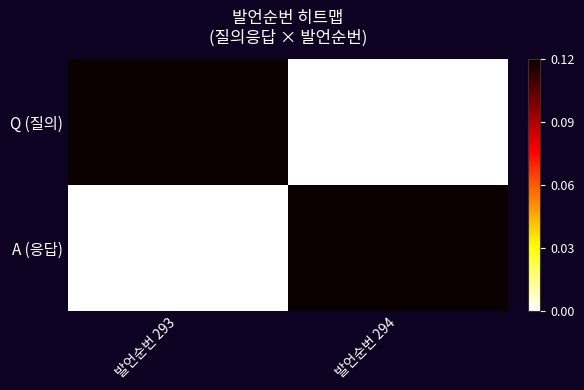

Which series changed the most between 발언순번 293 and 발언순번 294?

A (응답)